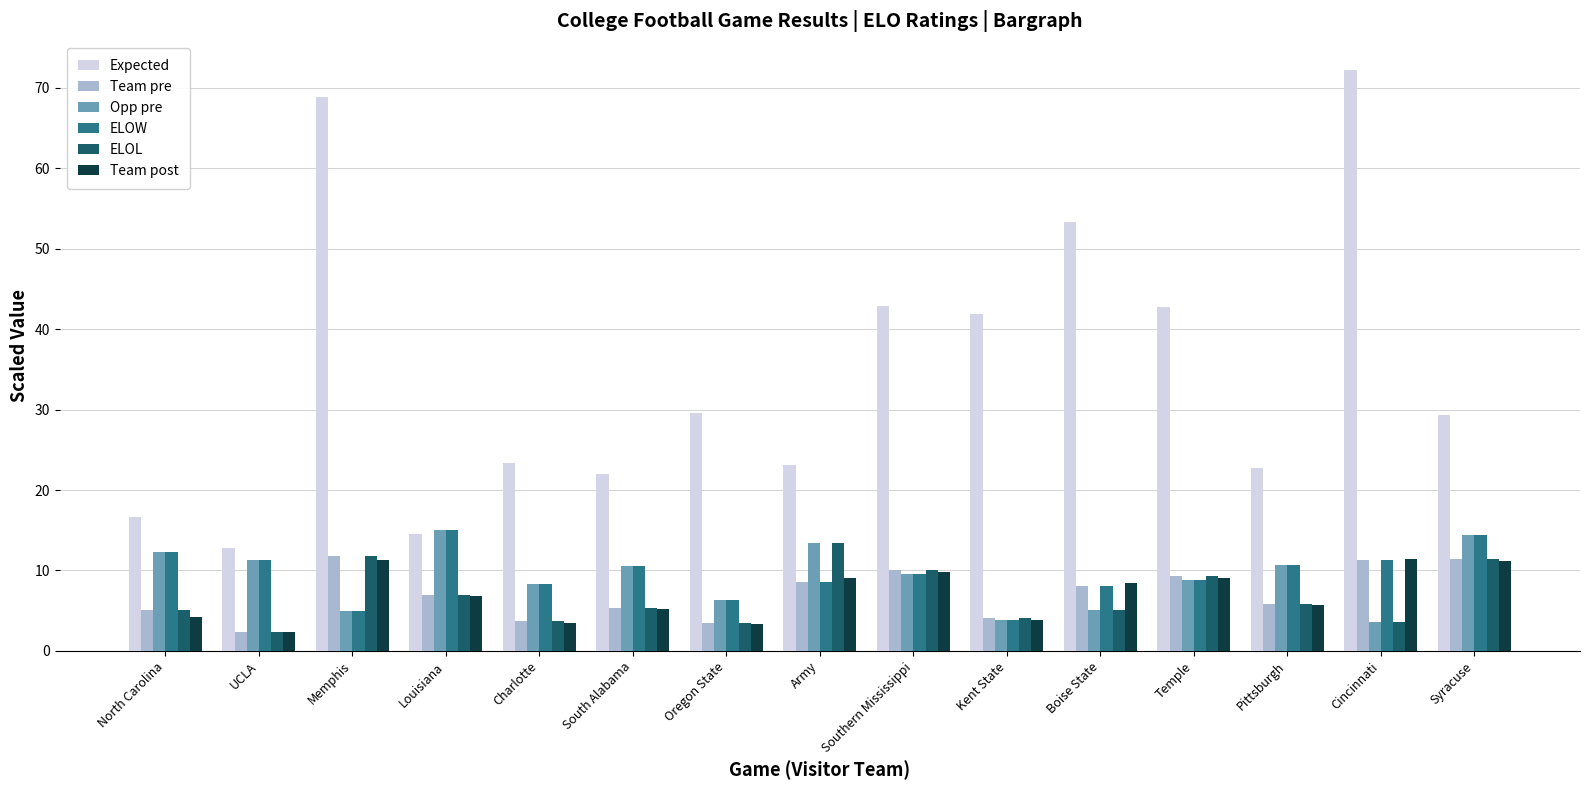

Which series has the widest spread of values?

Expected